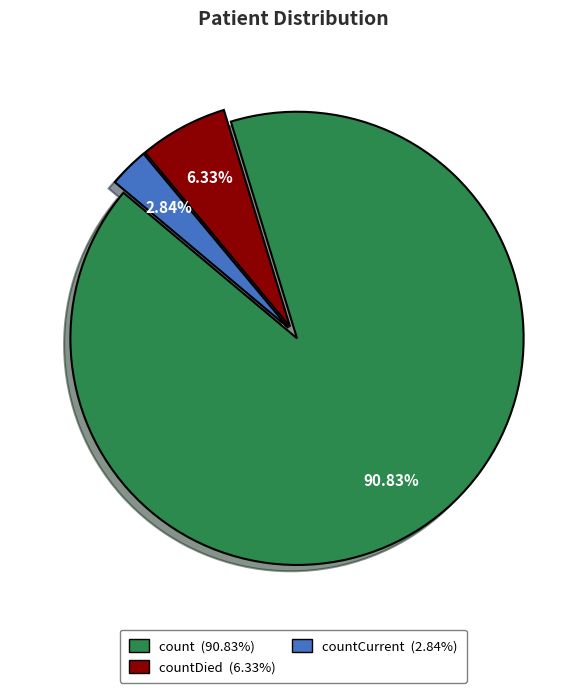

Is there any slice that represents more than half of the pie?

Yes